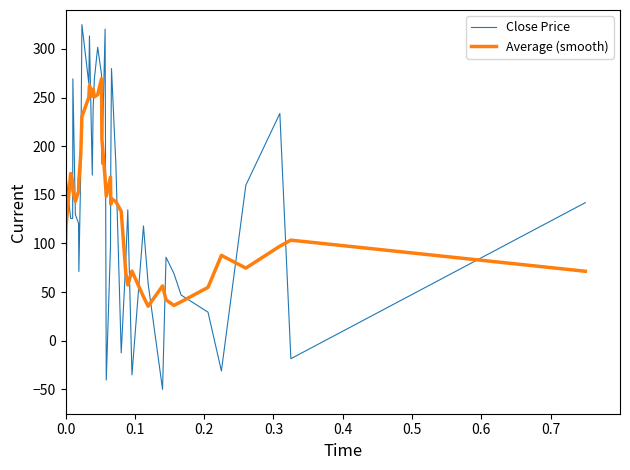

How many lines are shown in the chart?

2